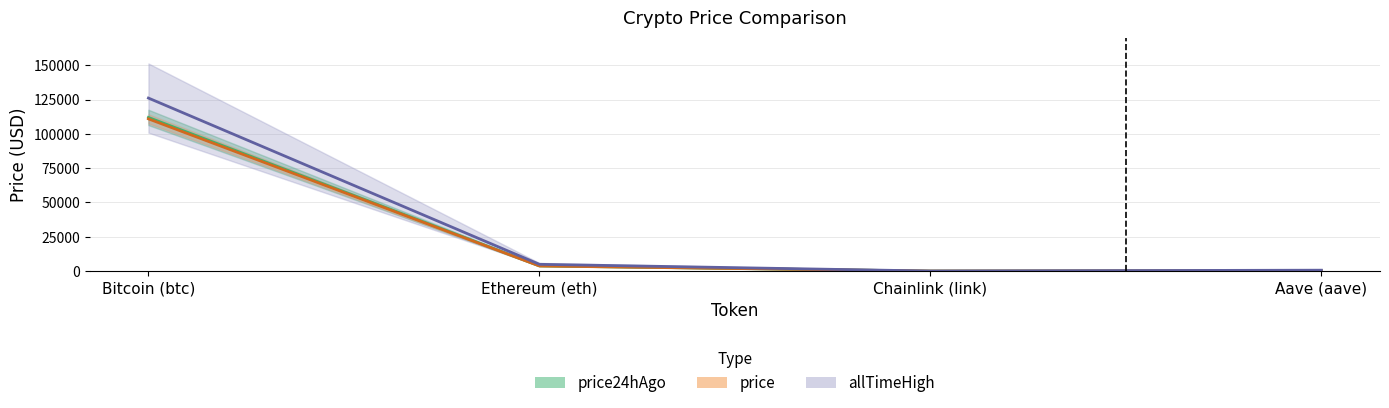

Reading right to left, list all the values displayed in this chart.

price: 229.1	17.0	3727.2	110929.0
price24hAgo: 208.0	15.7	3804.8	111968.0
allTimeHigh: 661.7	52.7	4946.1	126080.0